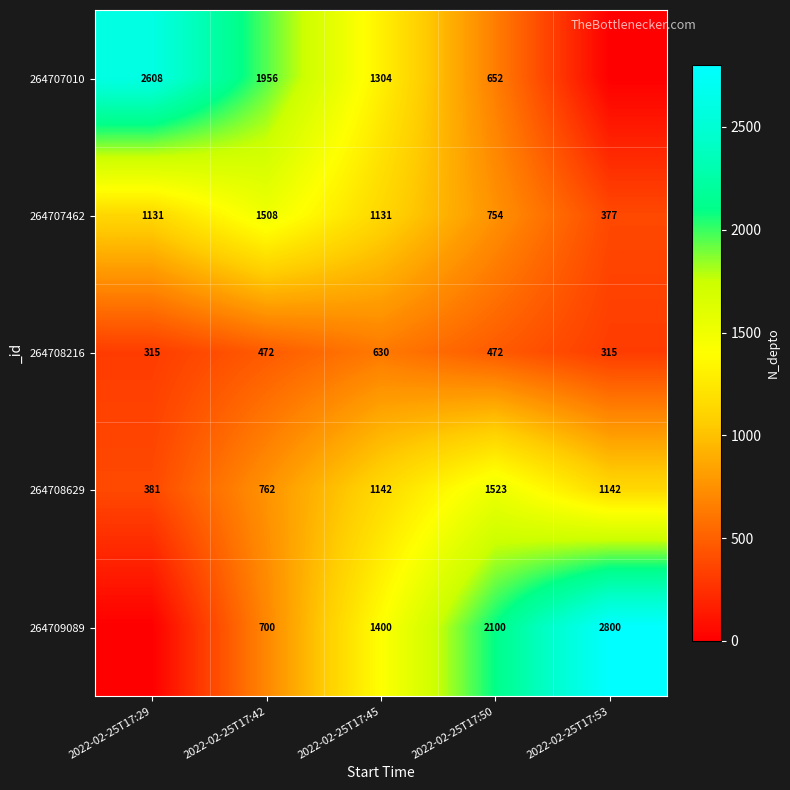

What is the difference between the 264708629 values at 2022-02-25T17:29 and 2022-02-25T17:42?

381